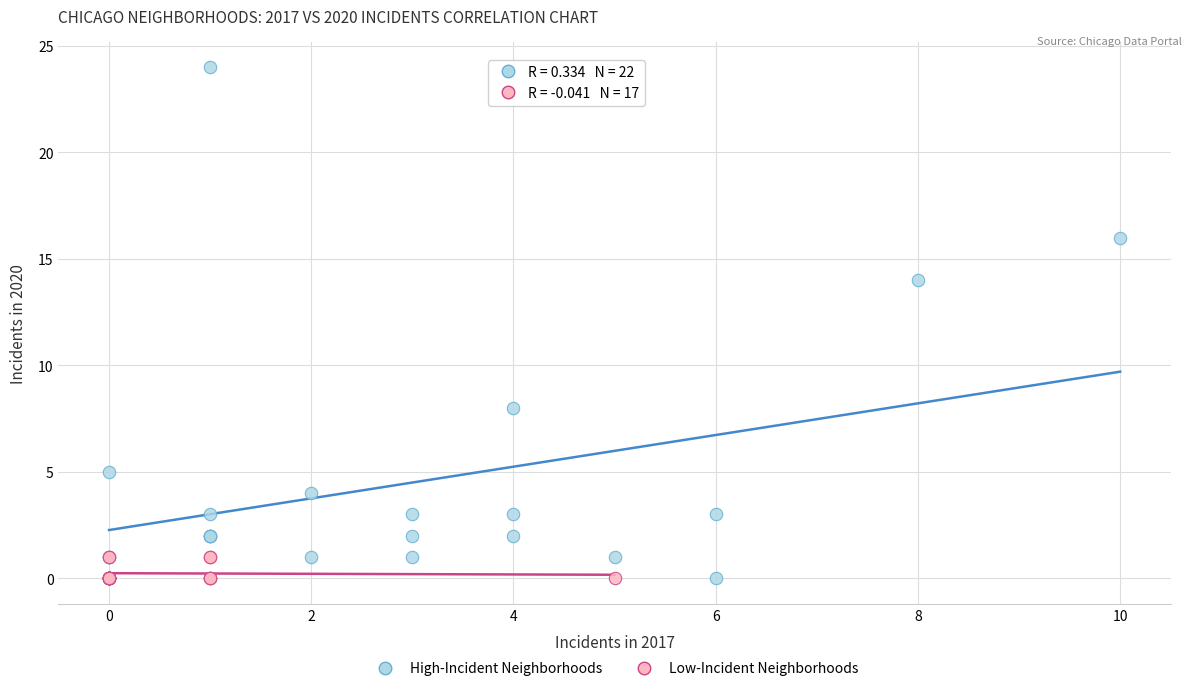

What are all the series names shown in the legend?

High-Incident Neighborhoods, Low-Incident Neighborhoods